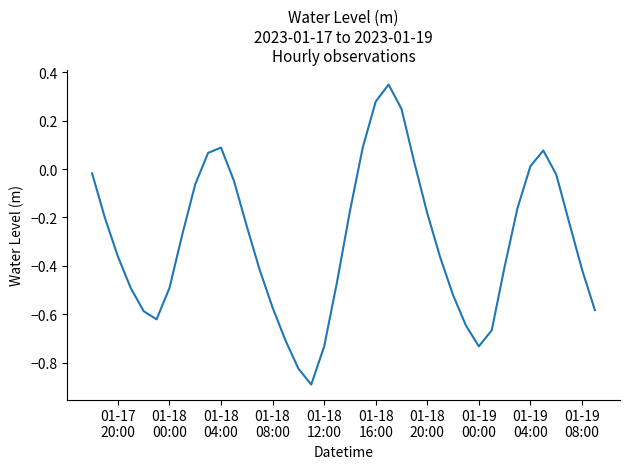

What is the minimum value shown in the chart?

-0.9